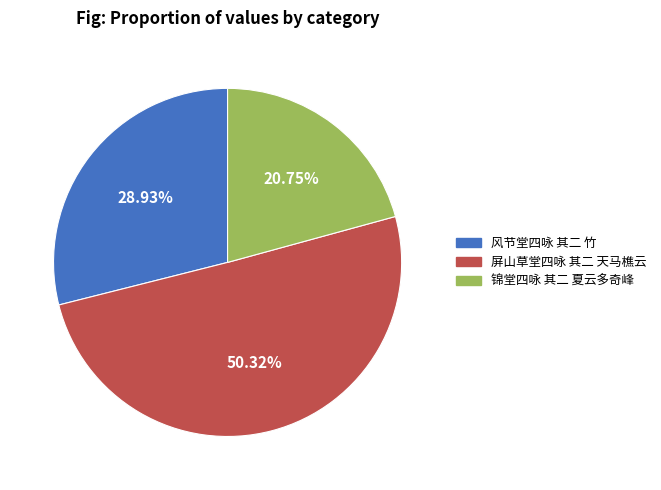

Between 风节堂四咏 其二 竹 and 锦堂四咏 其二 夏云多奇峰, which is larger?

风节堂四咏 其二 竹